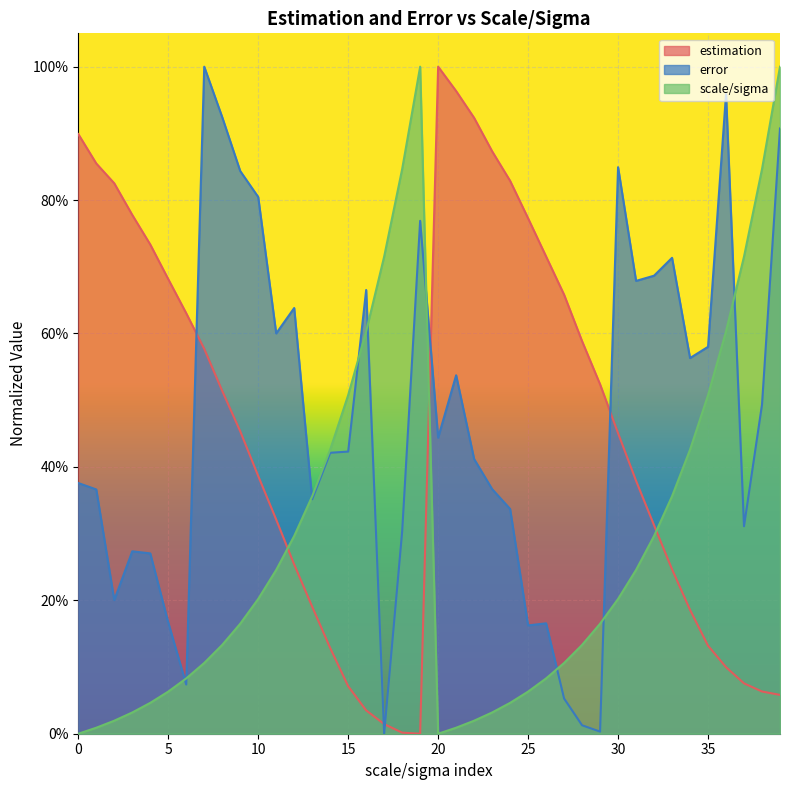

Between 24 and 31, which is larger?

24